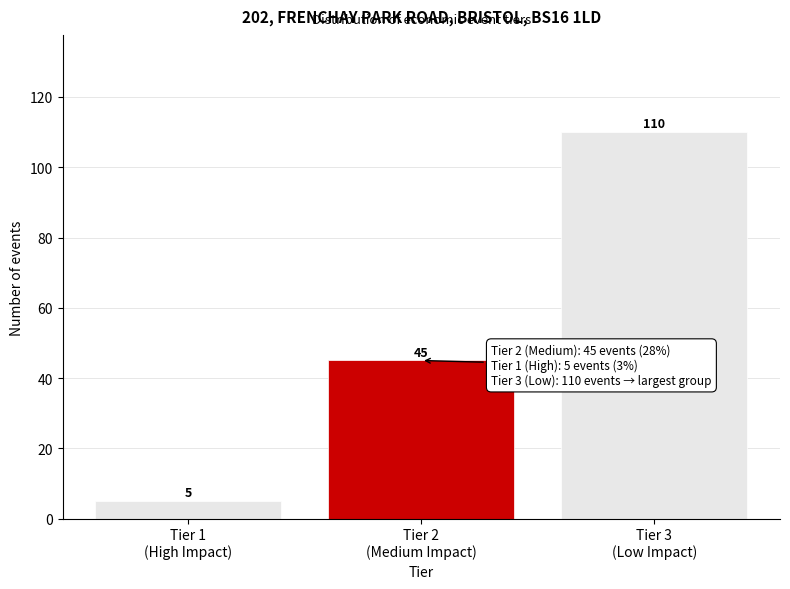

Reading left to right, extract all data points from this chart.

5	45	110